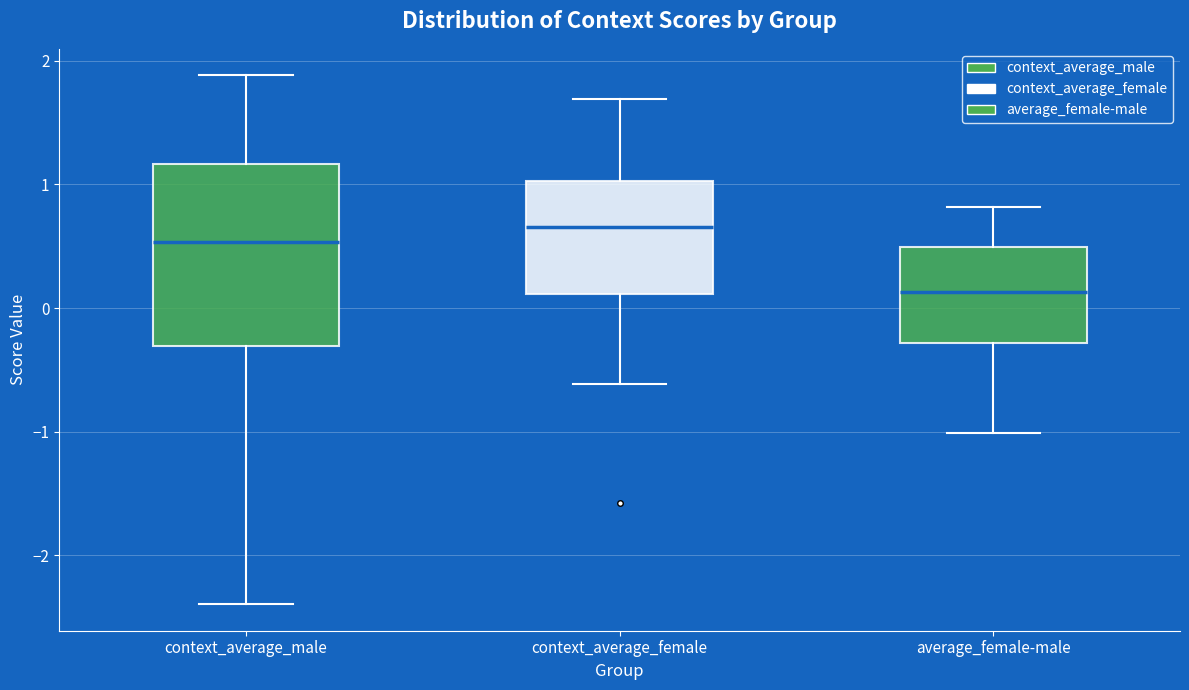

Which box has the highest median line?

context_average_female